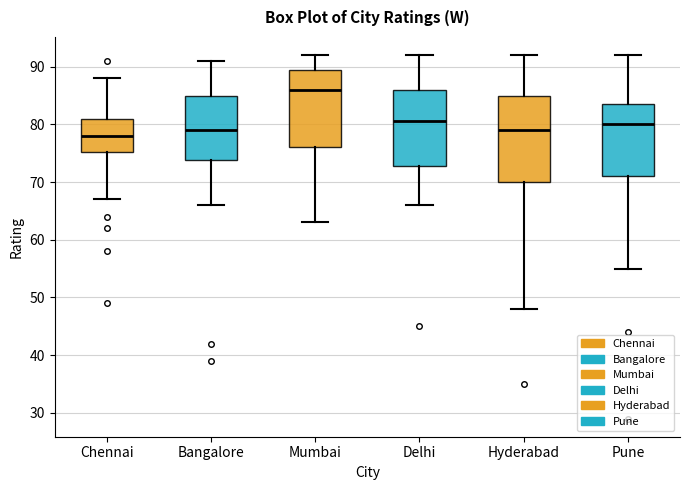

Which box's median line is the lowest?

Chennai